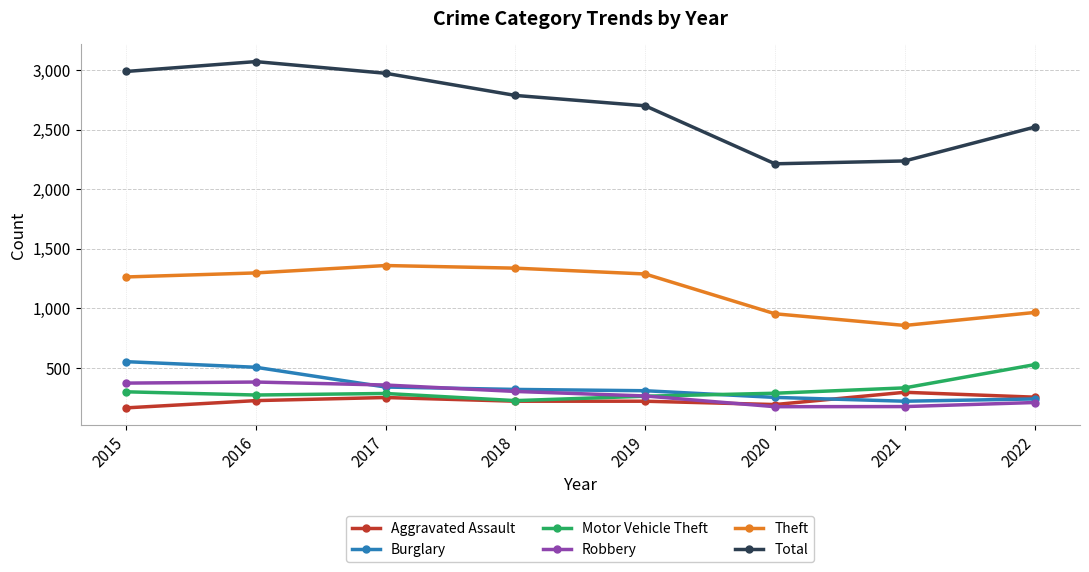

How many times do Robbery and Aggravated Assault cross each other?

1